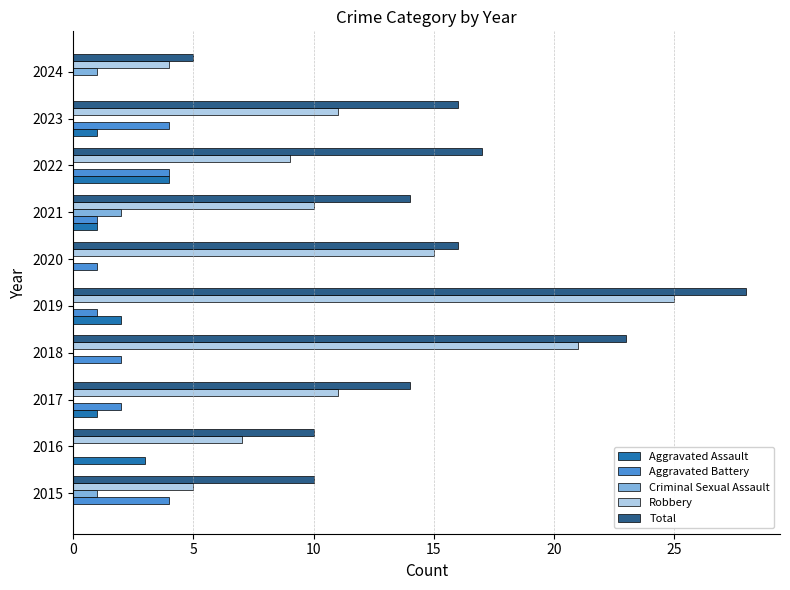

At which category is the sum across all series the highest?

2019